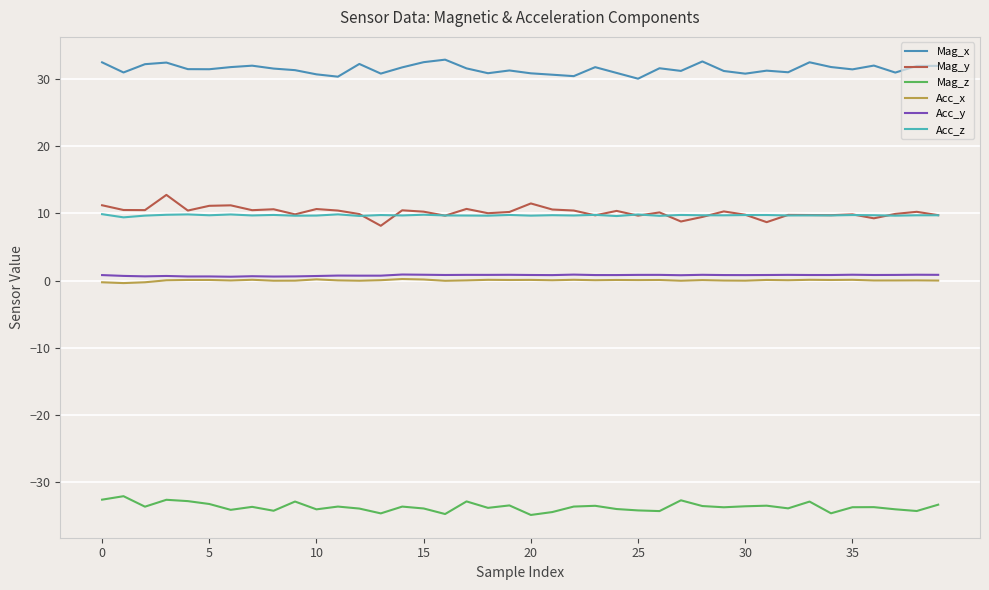

True or false: Acc_y and Mag_x cross at least once.

False